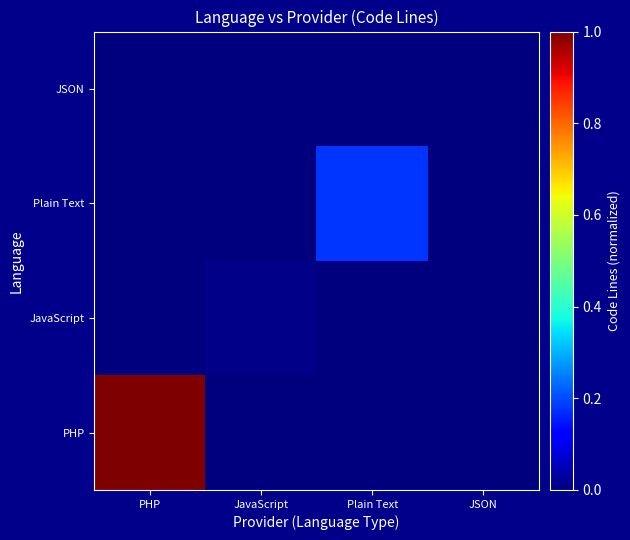

Reading left to right, what are all the values shown in this chart?

PHP: PHP=1.0	JavaScript=0.0	Plain Text=0.0	JSON=0.0
JavaScript: PHP=0.0	JavaScript=0.0	Plain Text=0.0	JSON=0.0
Plain Text: PHP=0.0	JavaScript=0.0	Plain Text=0.2	JSON=0.0
JSON: PHP=0.0	JavaScript=0.0	Plain Text=0.0	JSON=0.0